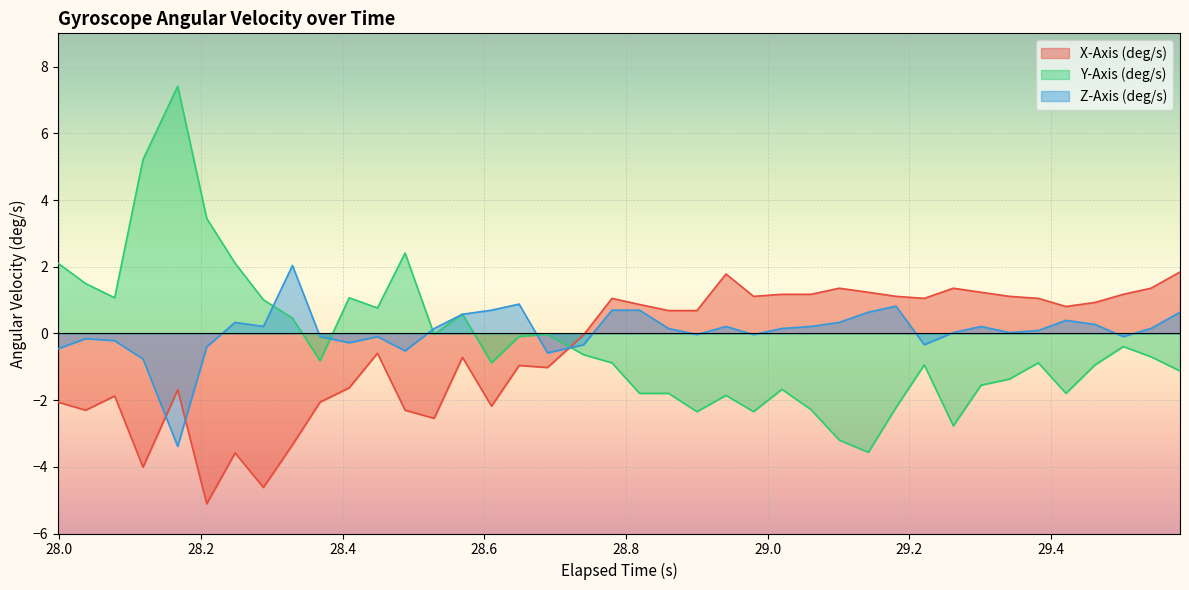

Count the number of data series in this chart.

3